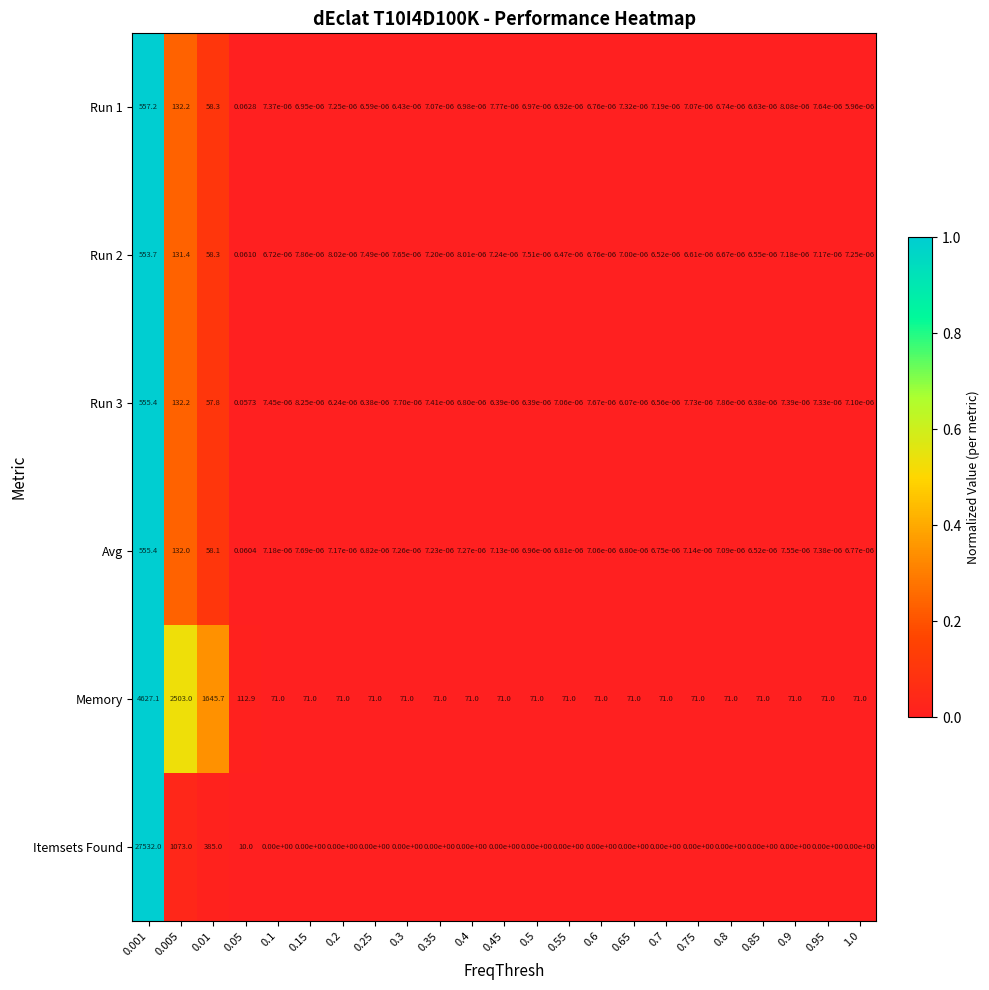

Which series changed the most between 0.001 and 0.75?

Itemsets Found